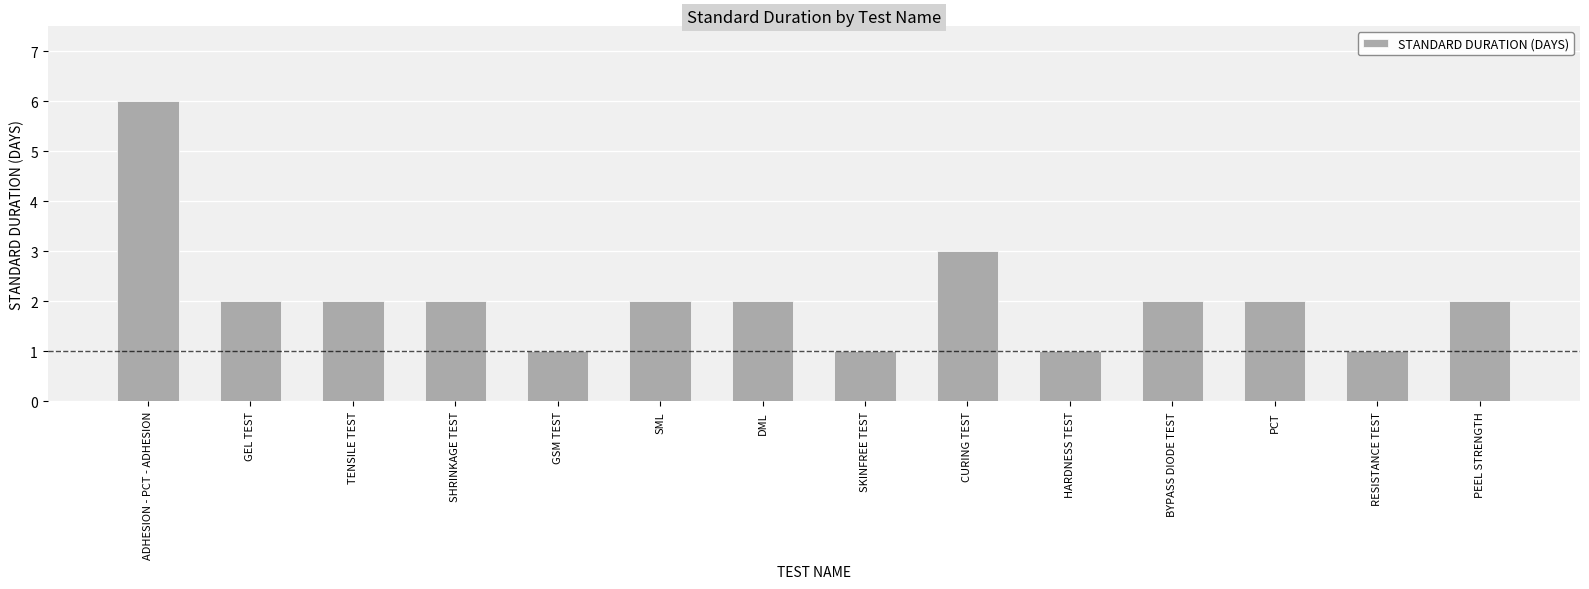

True or false: the data shows 1 at HARDNESS TEST.

True